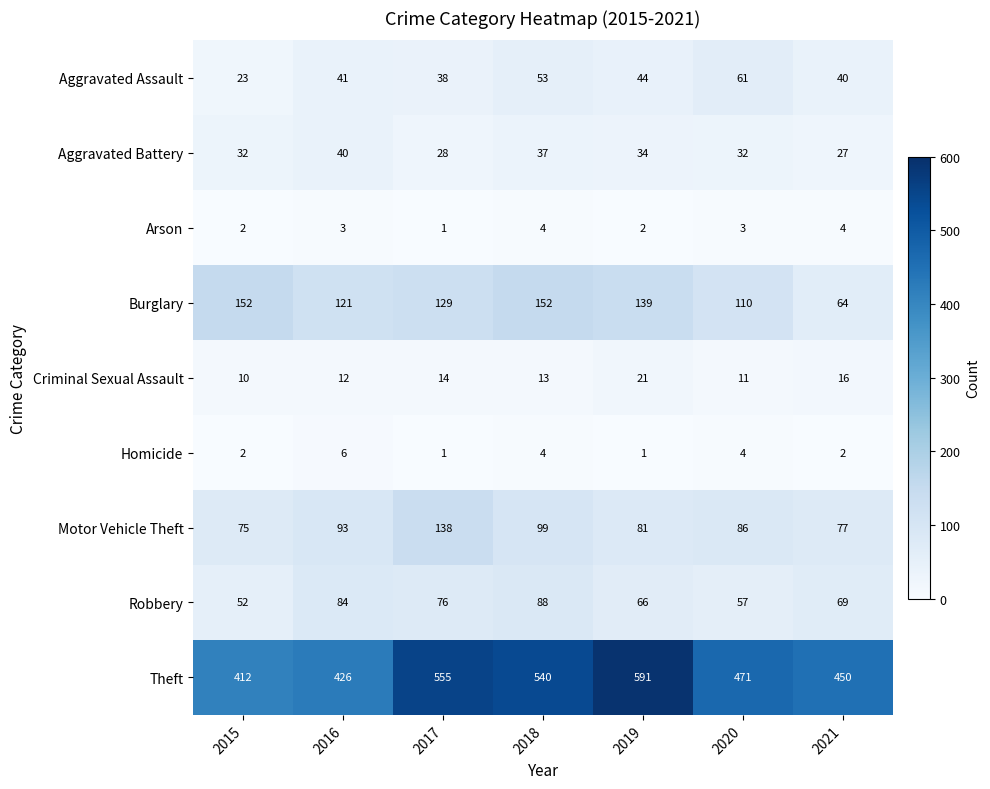

Which series has the widest spread of values?

Theft